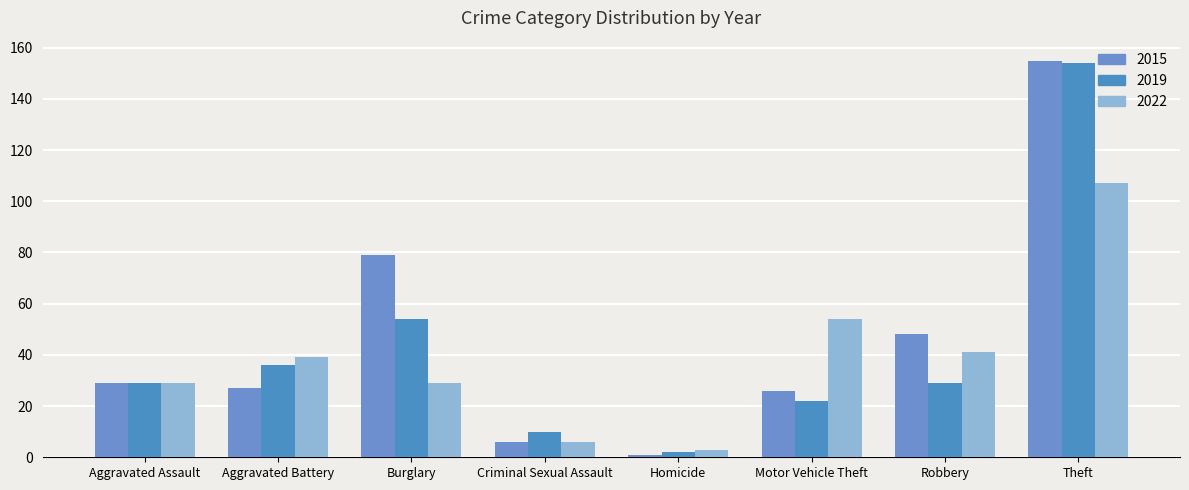

What is the difference between the maximum and second lowest values in the 2015 series?

149